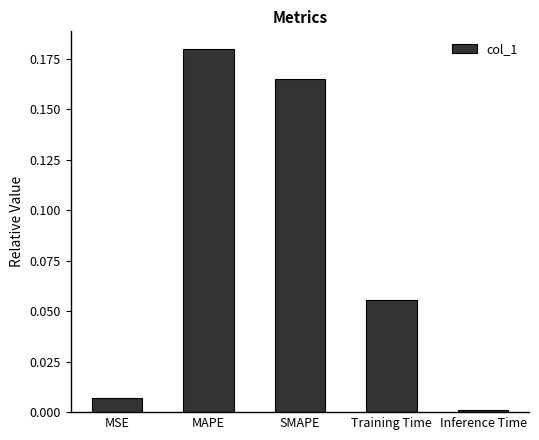

What is the label of the 4th bar from the left?

Training Time